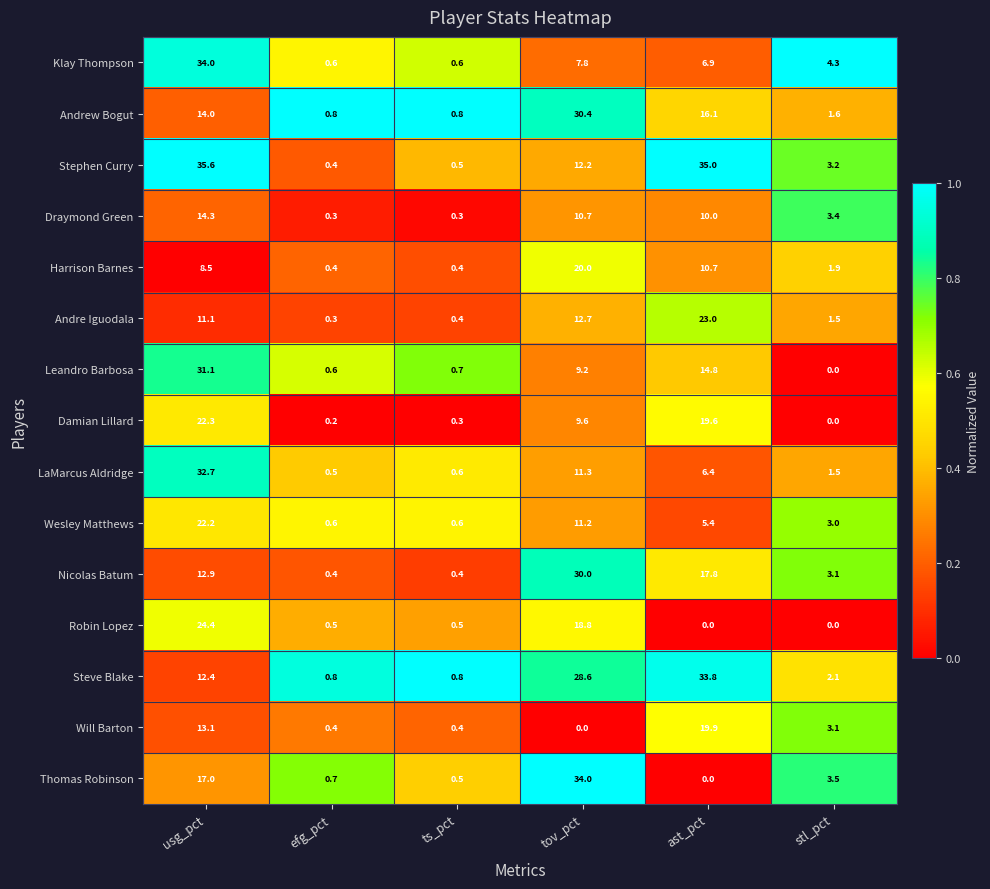

What is the greatest value displayed?

35.6